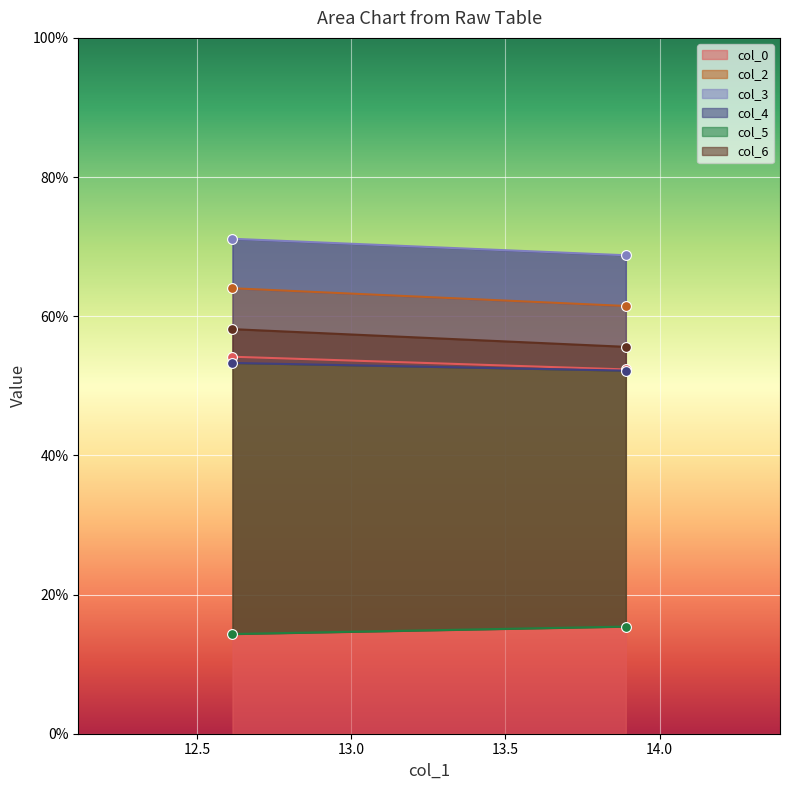

What is the total value across all series at 1?

315.1